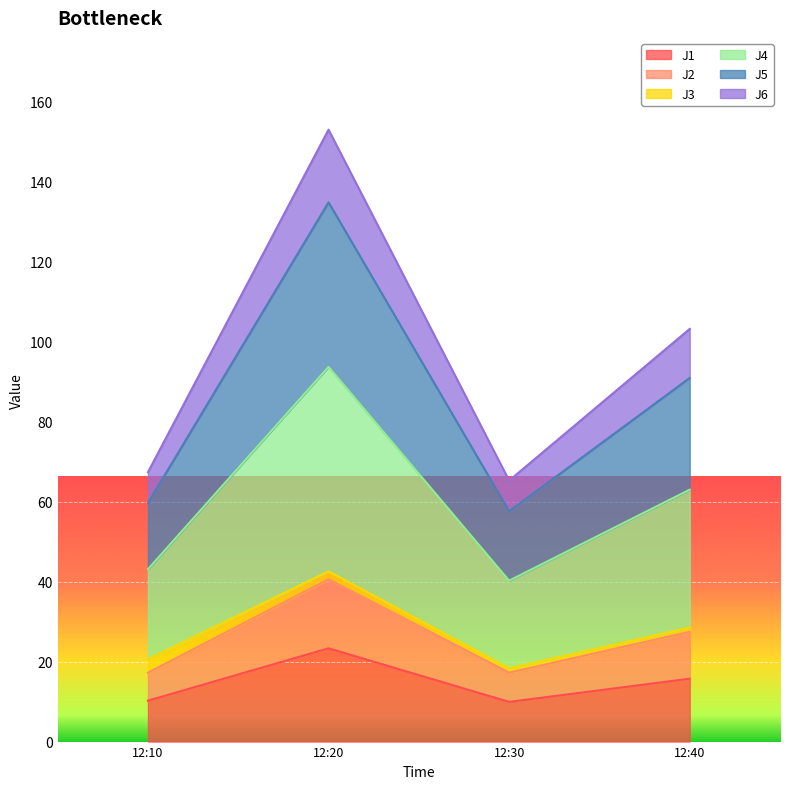

Which series has the largest total across all categories?

J4